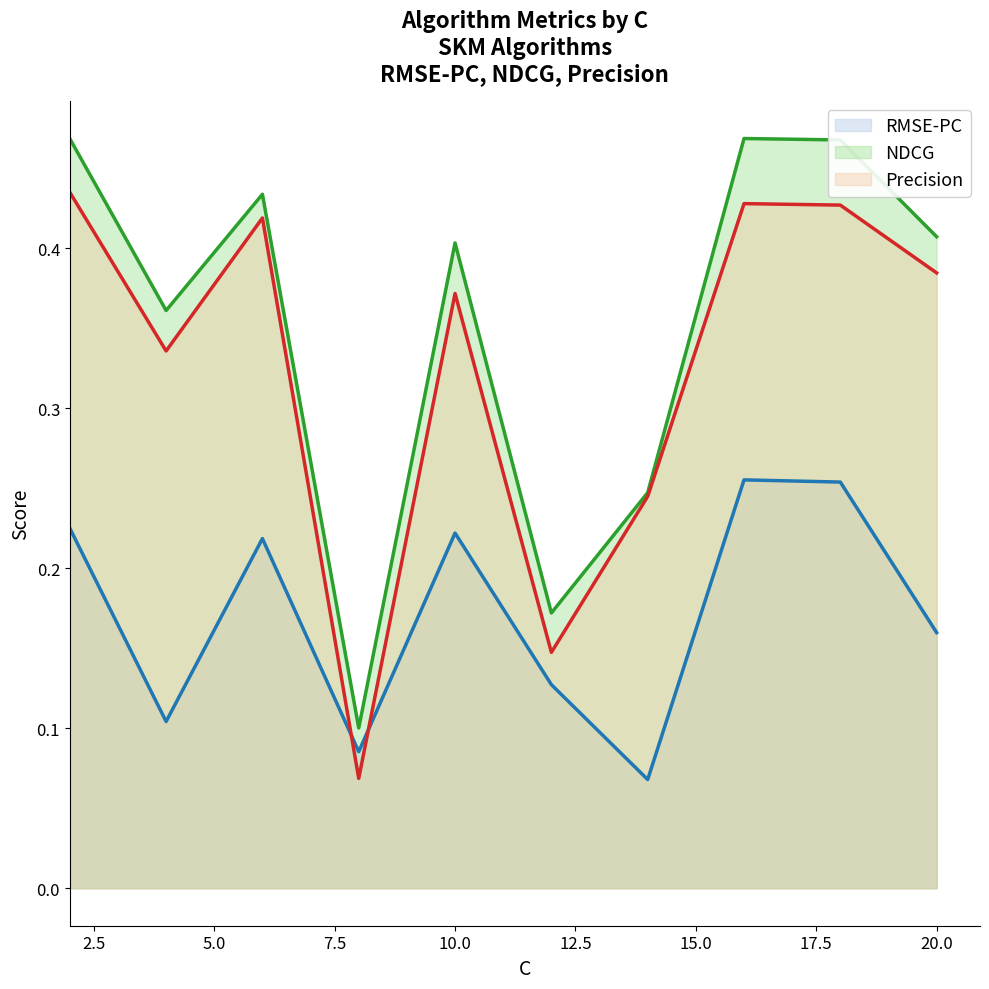

Reading right to left, what are all the values shown in this chart?

RMSE-PC: 0.2	0.3	0.3	0.1	0.1	0.2	0.1	0.2	0.1	0.2
NDCG: 0.4	0.5	0.5	0.2	0.2	0.4	0.1	0.4	0.4	0.5
Precision: 0.4	0.4	0.4	0.2	0.1	0.4	0.1	0.4	0.3	0.4